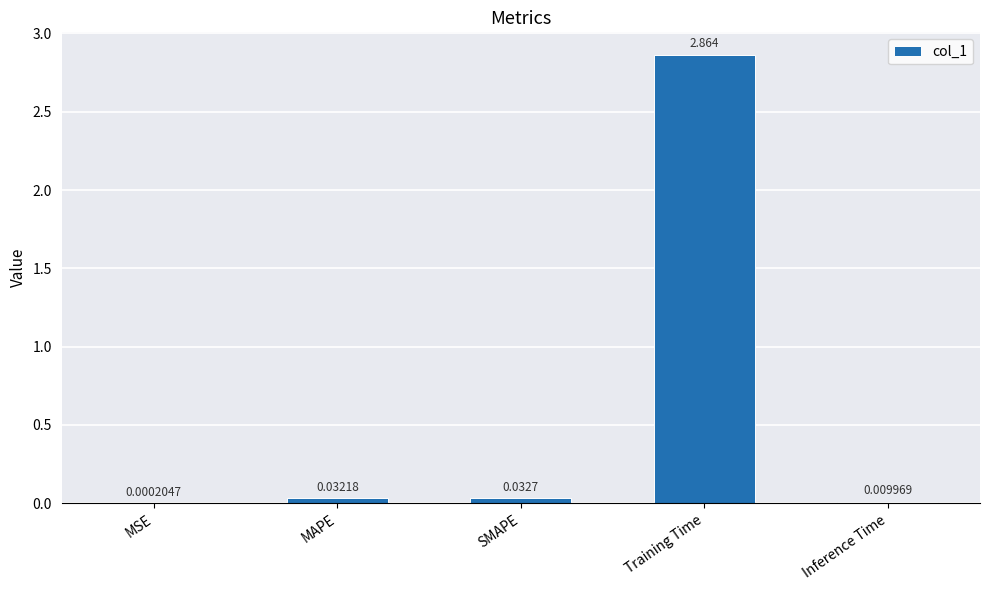

The chart shows a value of 1.3 at Training Time. True or false?

False